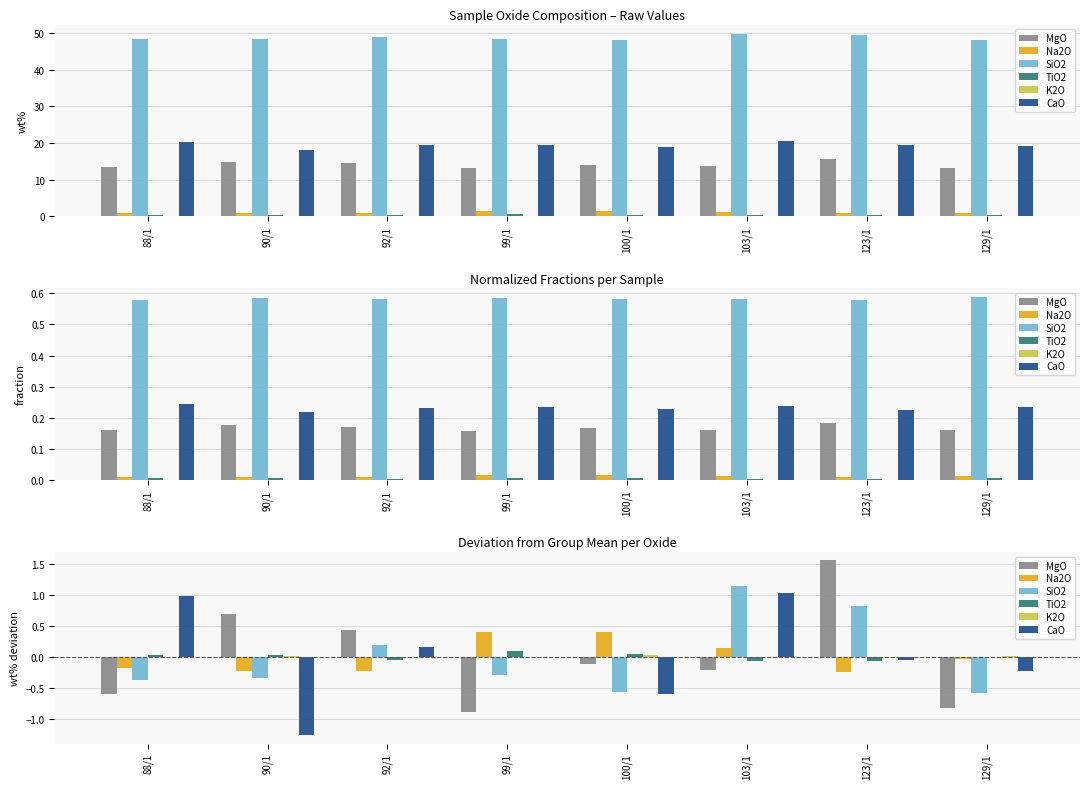

Where is SiO2 nearest to the value 0?

92/1